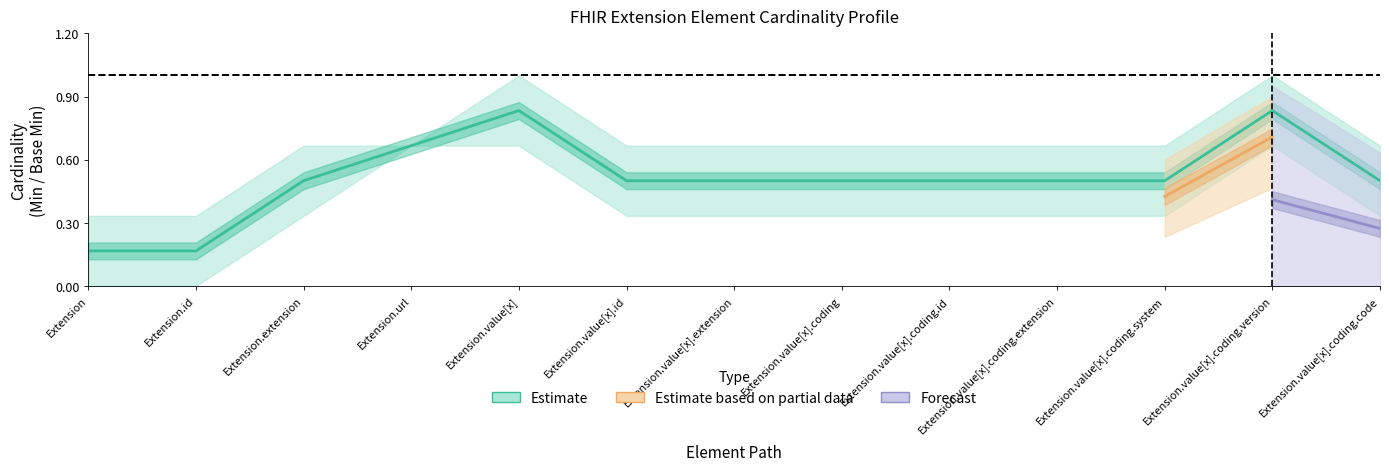

What are all the series names shown in the legend?

Estimate, Estimate based on partial data, Forecast